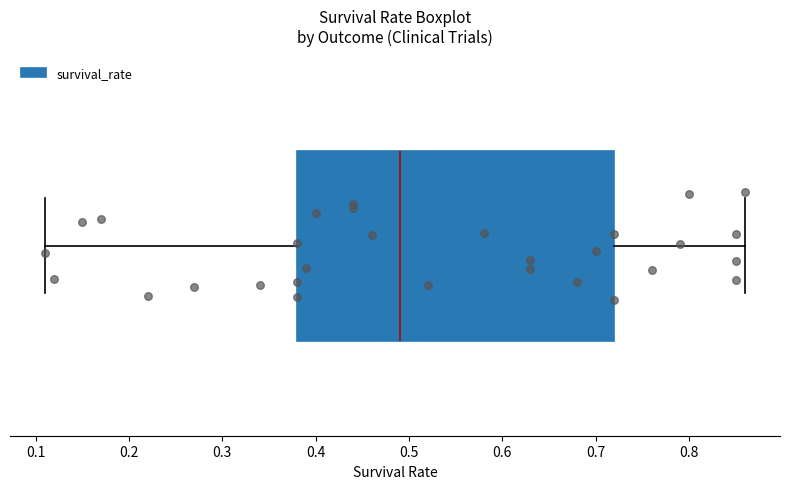

Where is the right edge of the box on the x-axis? The values are not printed on the chart, so give them approximately, as read against the axis.

0.72